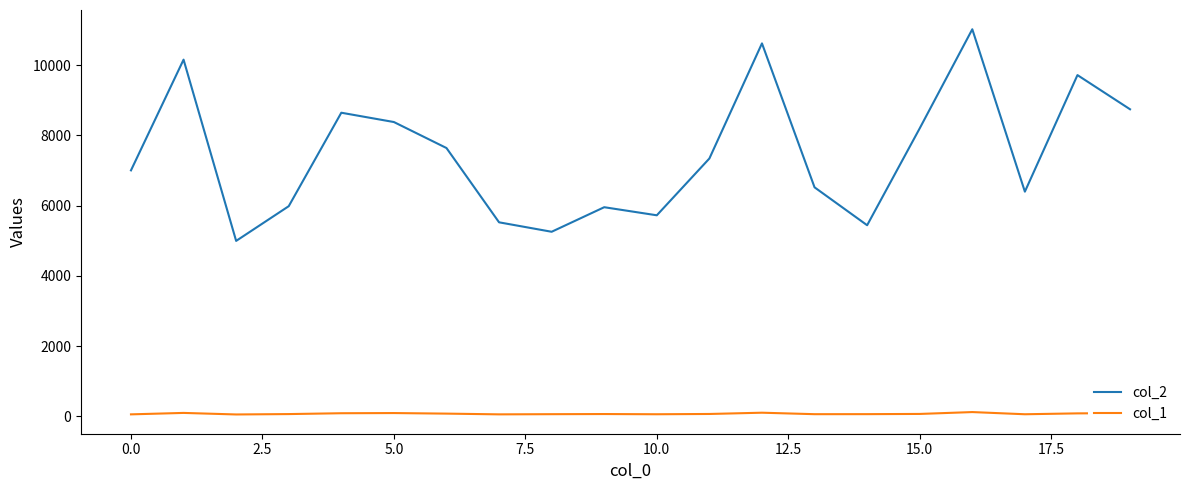

True or false: col_2 and col_1 intersect in this chart.

False